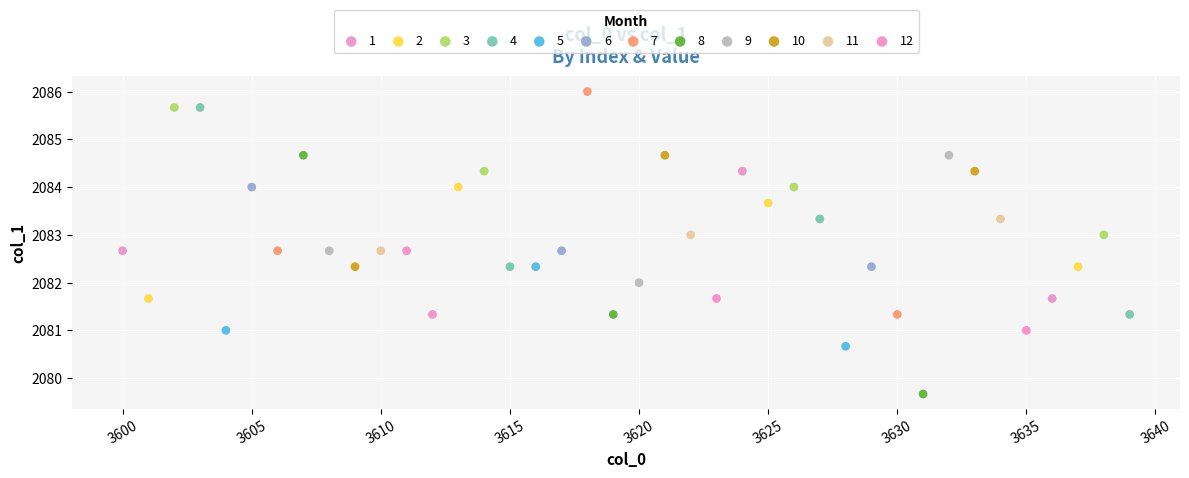

Which series reaches the minimum Y coordinate?

8